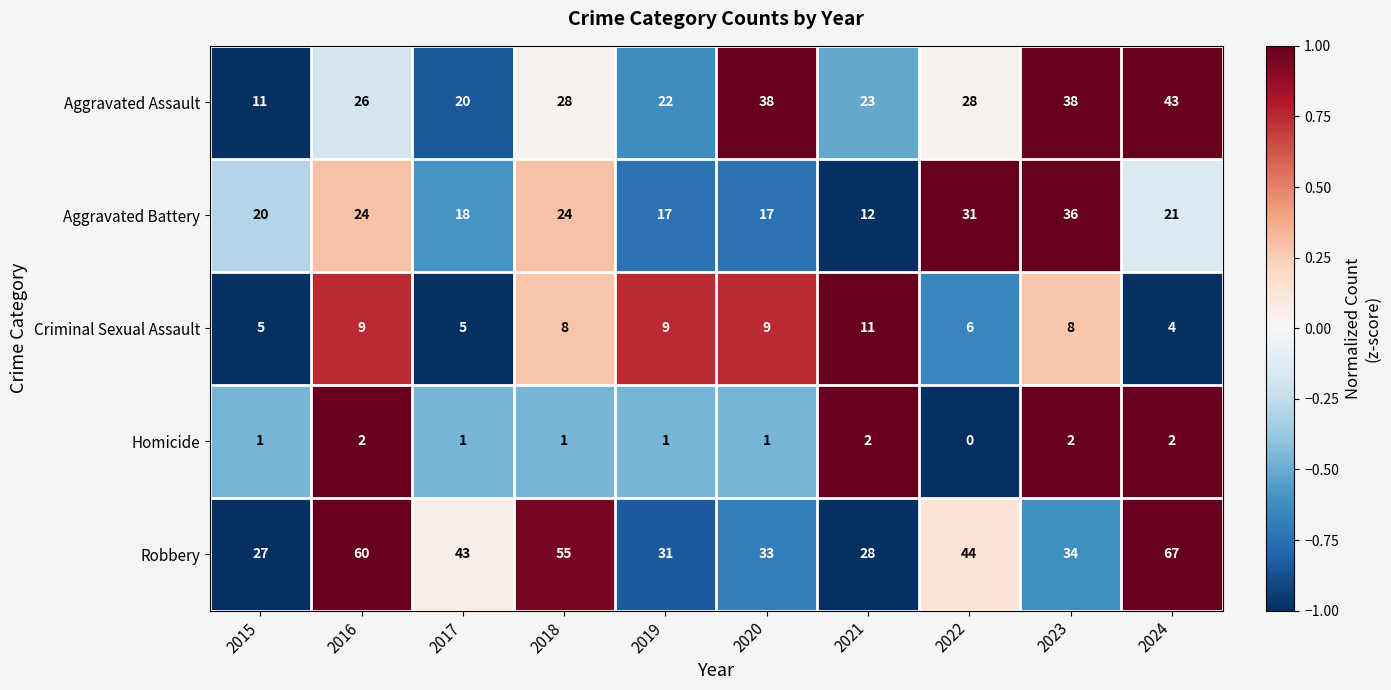

What is the total value across all series at 2019?

80